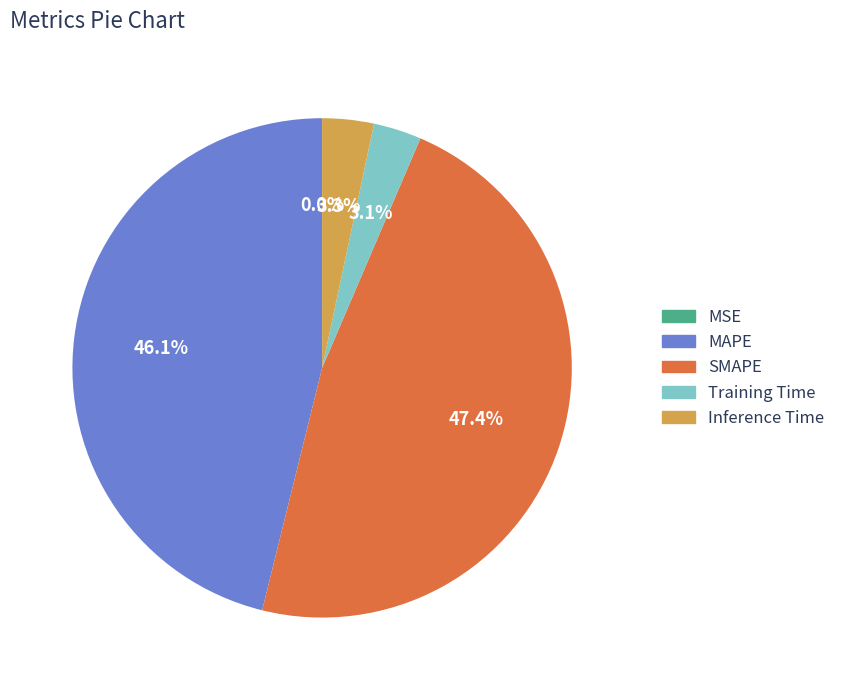

Between MAPE and Inference Time, which is larger?

MAPE